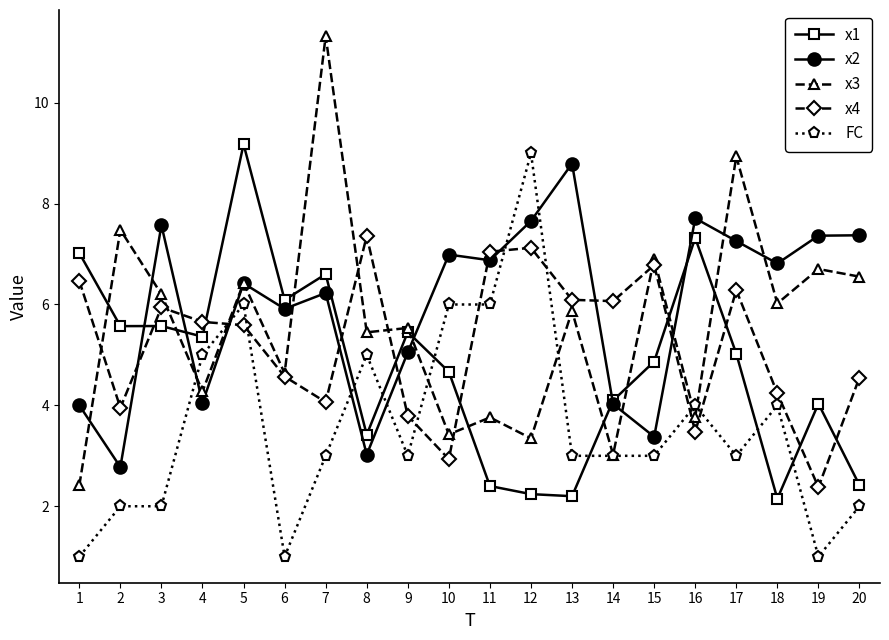

What is the total value across all series at 9?

22.8